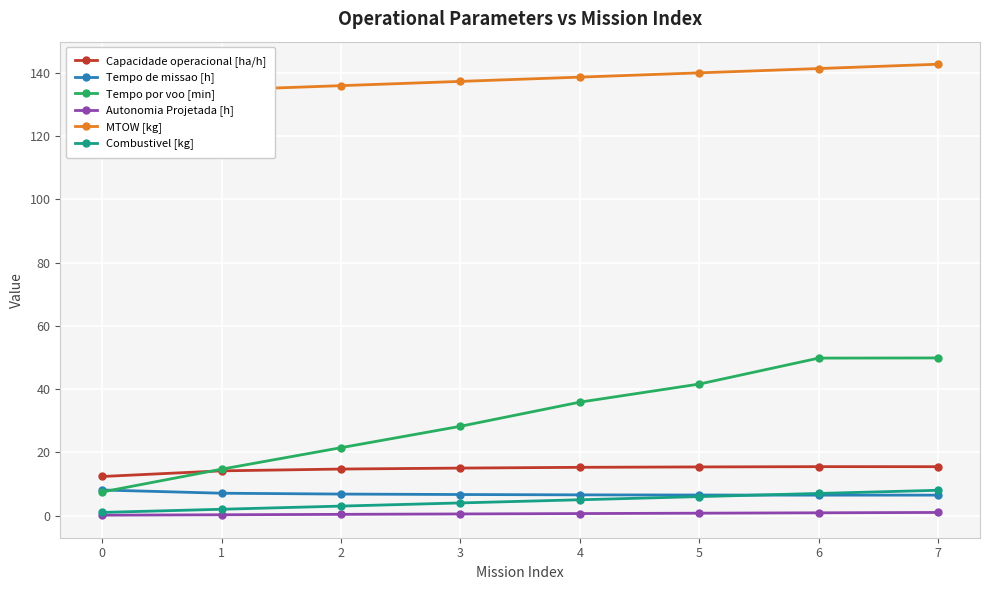

How many lines are shown in the chart?

6